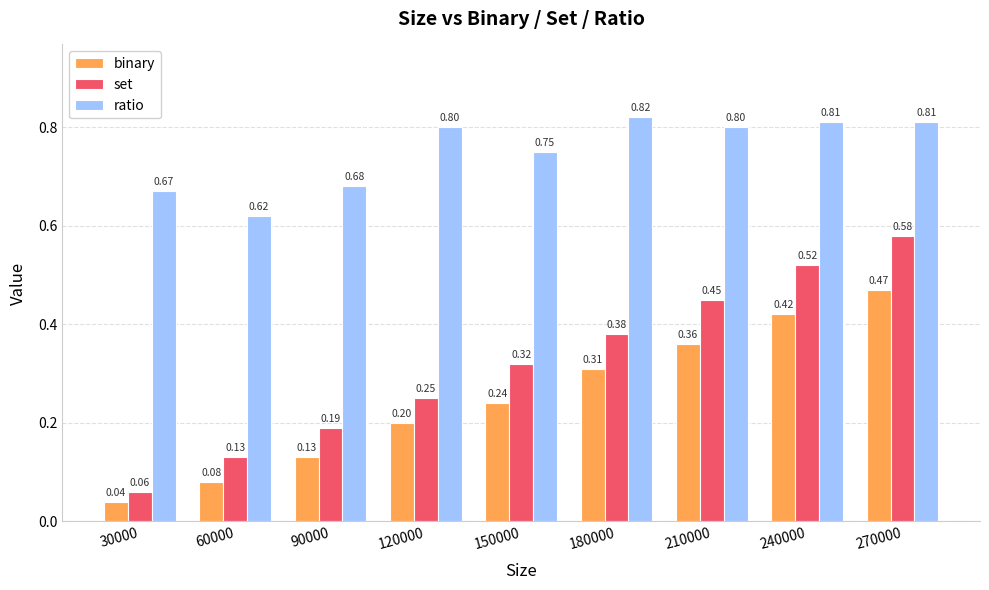

At which category is the sum across all series the highest?

270000